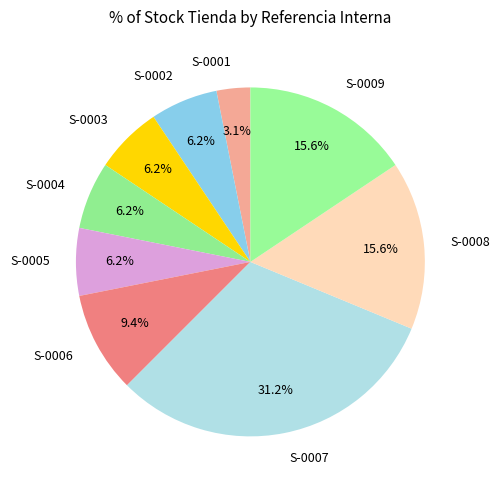

What is the ratio of the value at S-0008 to the value at S-0009?

1.0